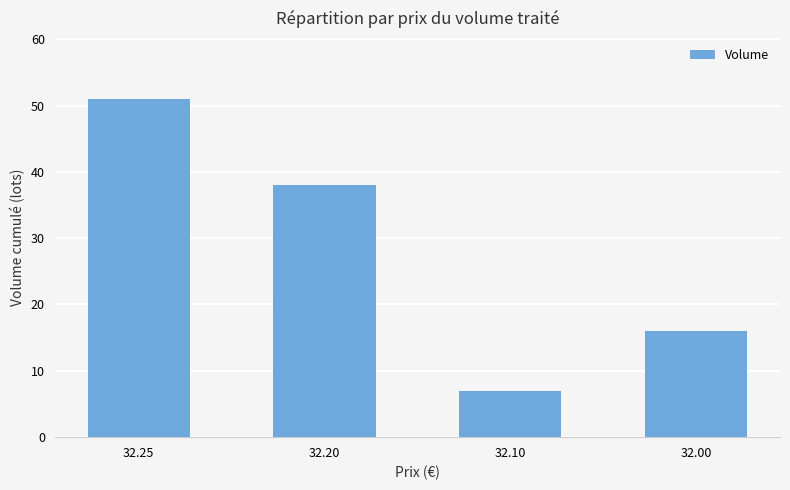

Reading right to left, list all the values displayed in this chart.

32.00=16	32.10=7	32.20=38	32.25=51